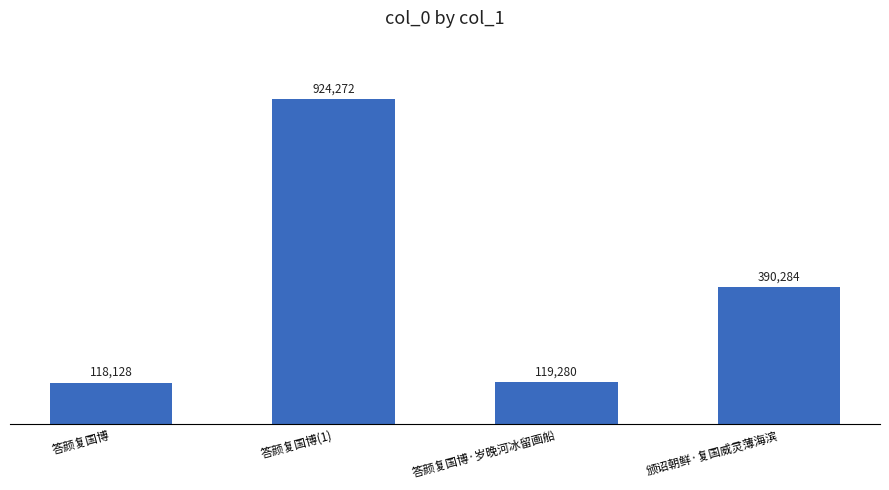

Are the bars horizontal?

No